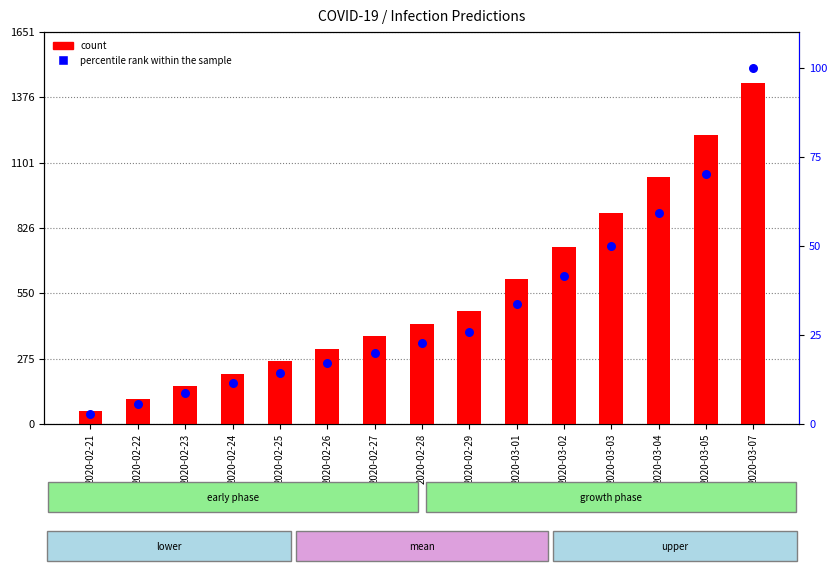

Which series has the largest total across all categories?

count